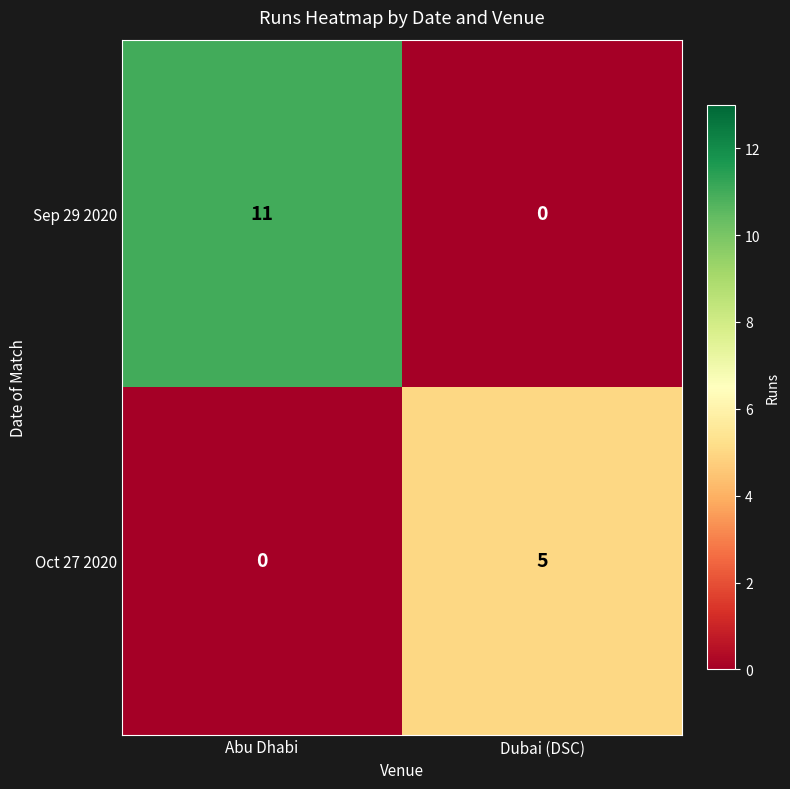

Reading left to right, extract all data points from this chart.

Sep 29 2020: 11	0
Oct 27 2020: 0	5